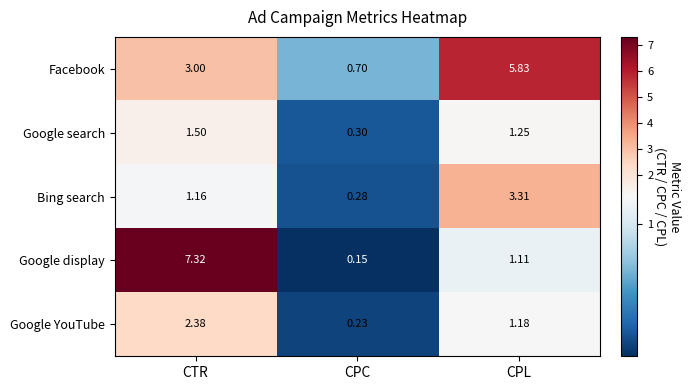

At which label does Google search reach its minimum?

CPC